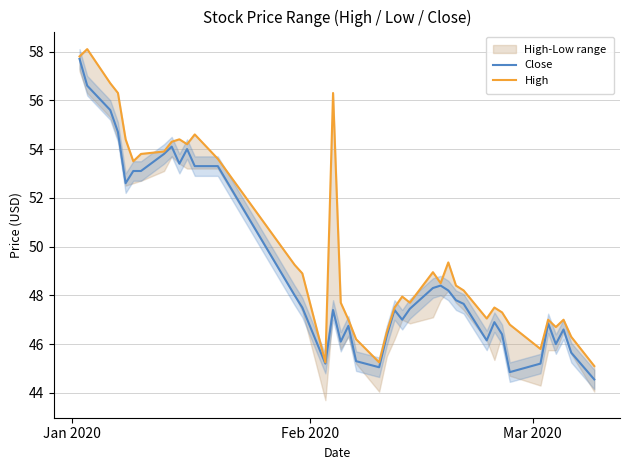

Is this an area chart (filled region under the line)?

No